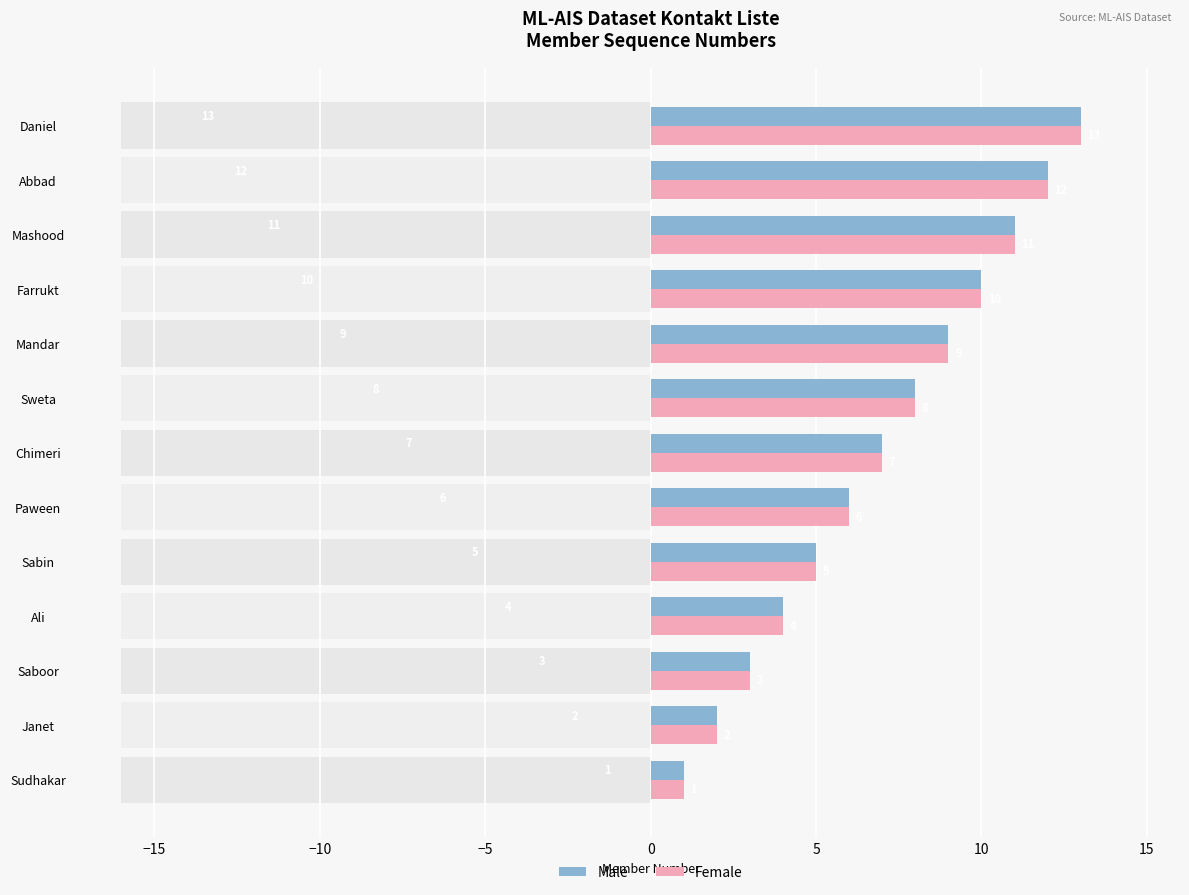

At which label does Male reach its peak?

Daniel